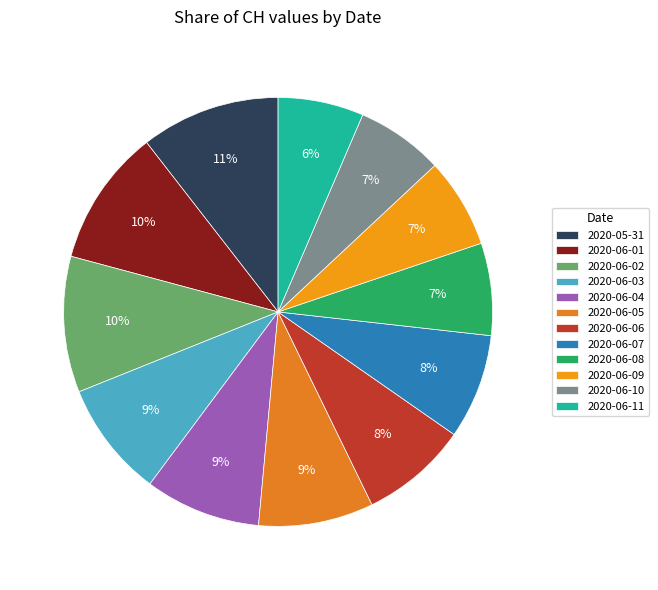

How many slices are in this pie chart?

12